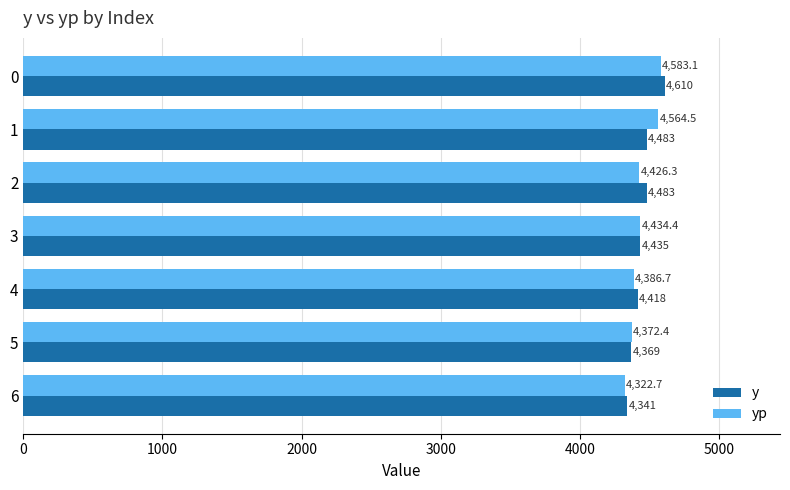

Count the y values in the range 4369 to 4483.

5